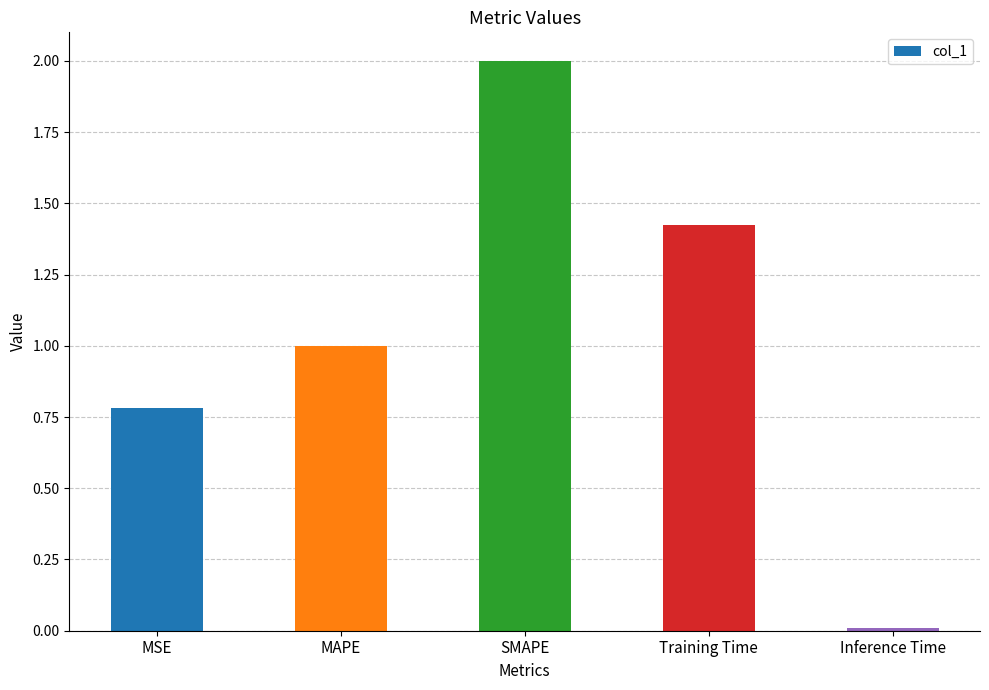

List the labels in order of value, largest first.

SMAPE, Training Time, MAPE, MSE, Inference Time